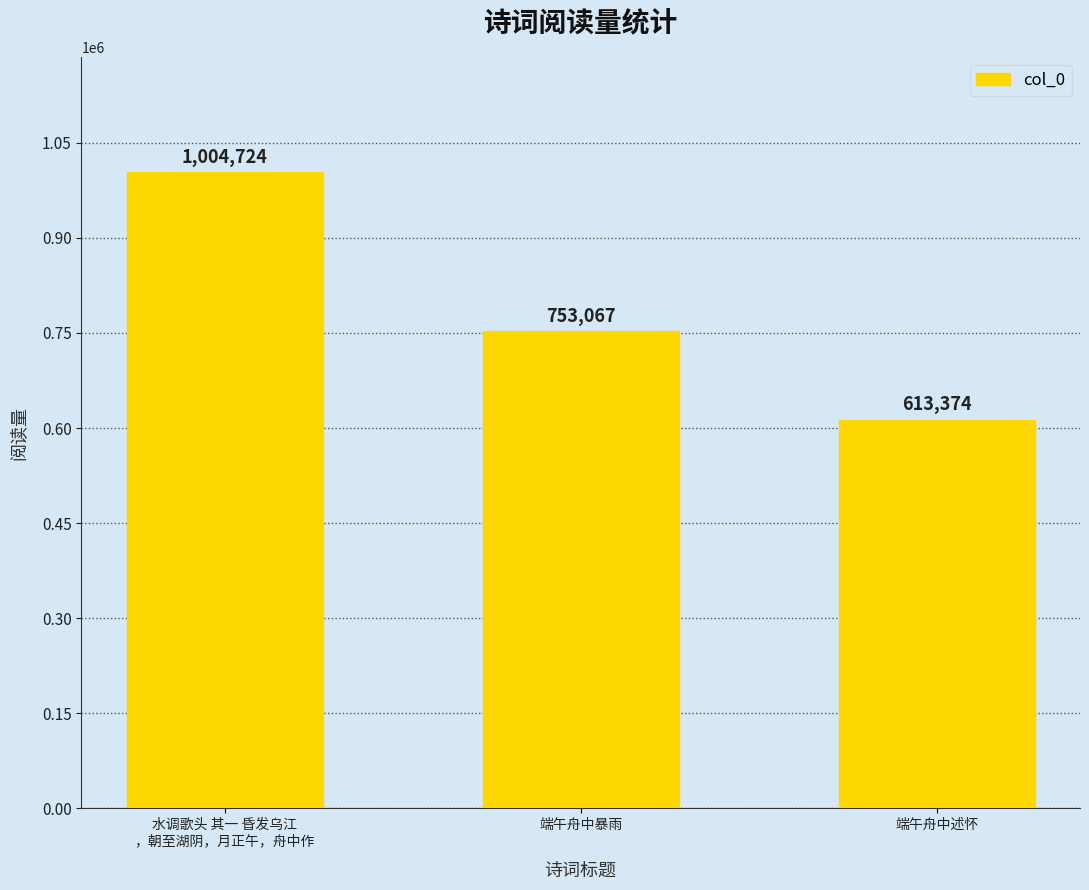

Rank the categories by value from lowest to highest.

端午舟中述怀, 端午舟中暴雨, 水调歌头 其一 昏发乌江
，朝至湖阴，月正午，舟中作